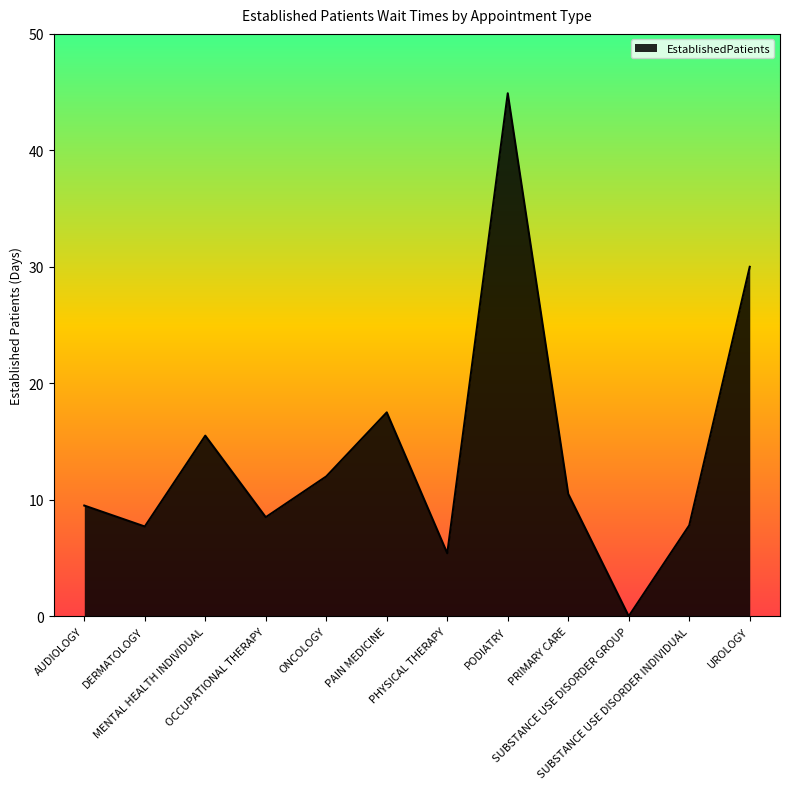

What is the difference between the maximum and minimum values?

44.9